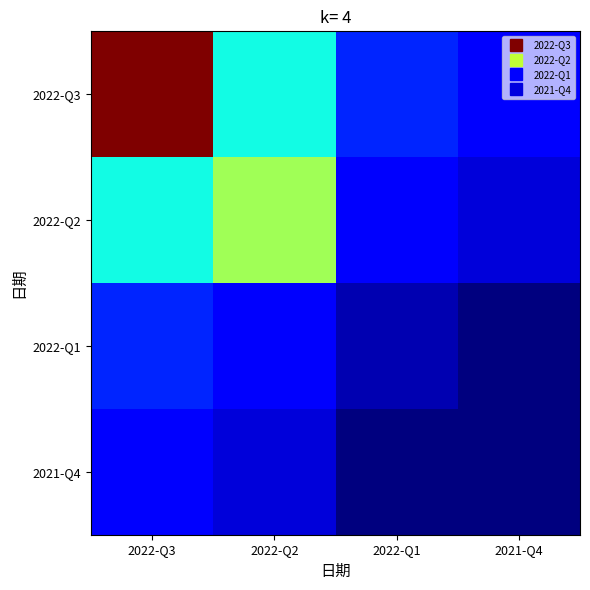

Between 2022-Q3 and 2022-Q2, which series saw the biggest shift?

2022-Q3